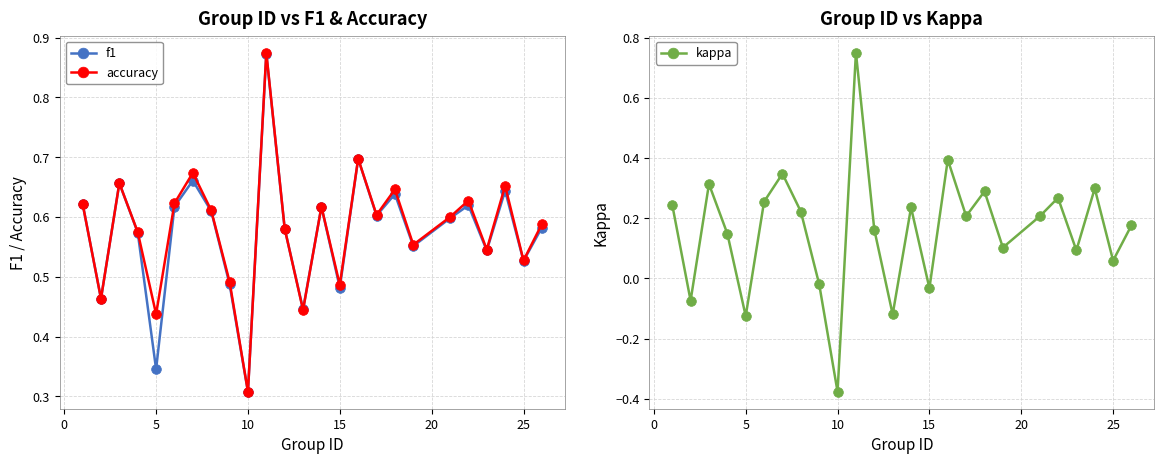

Count the number of categories in the chart.

25